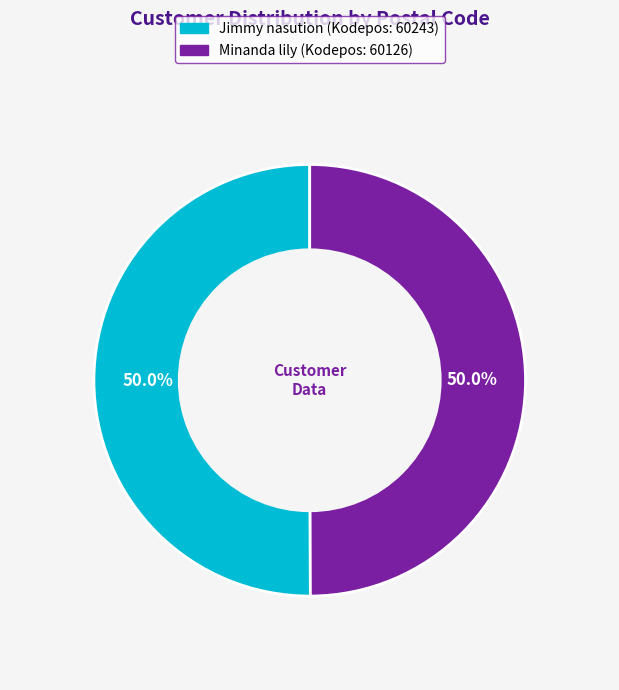

What is the ratio of the value at Jimmy nasution to the value at Minanda lily?

1.0